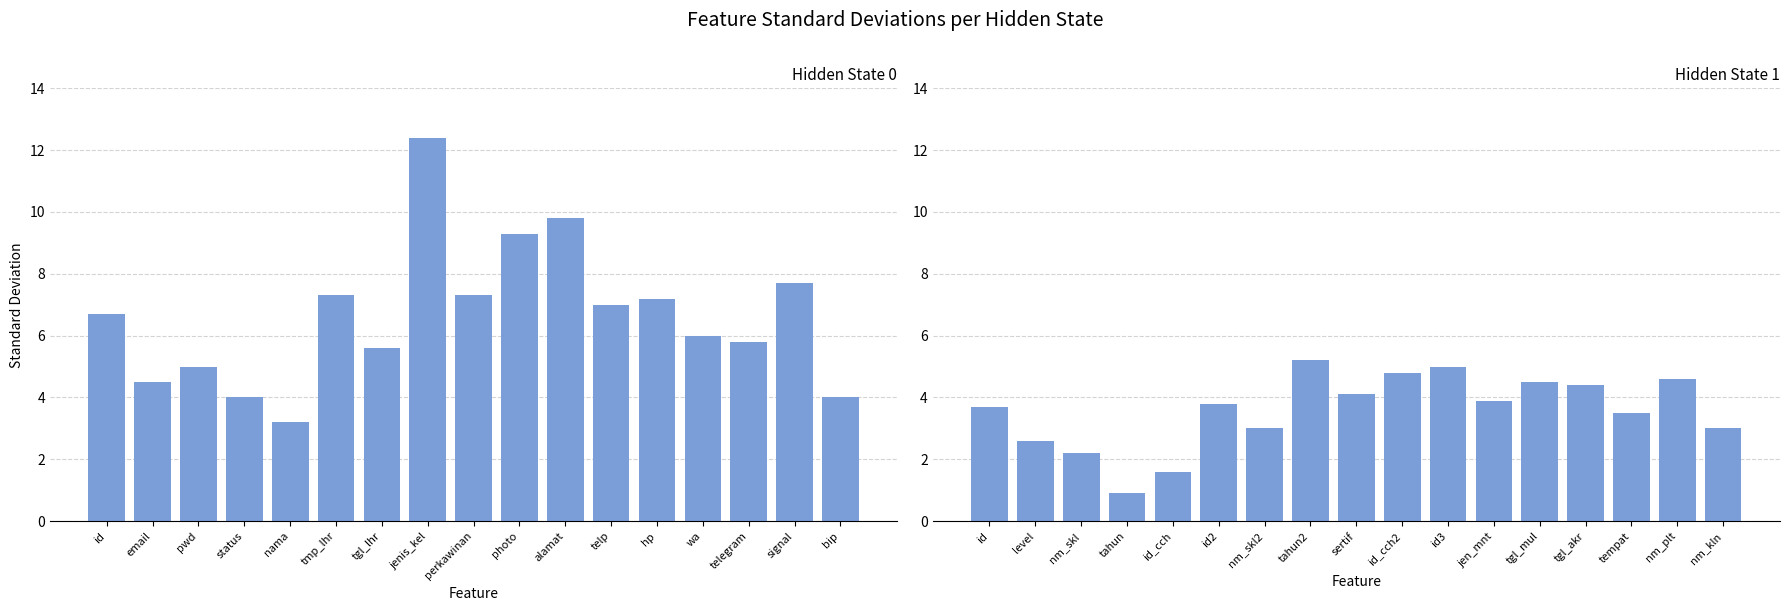

Does the chart contain any negative values?

No